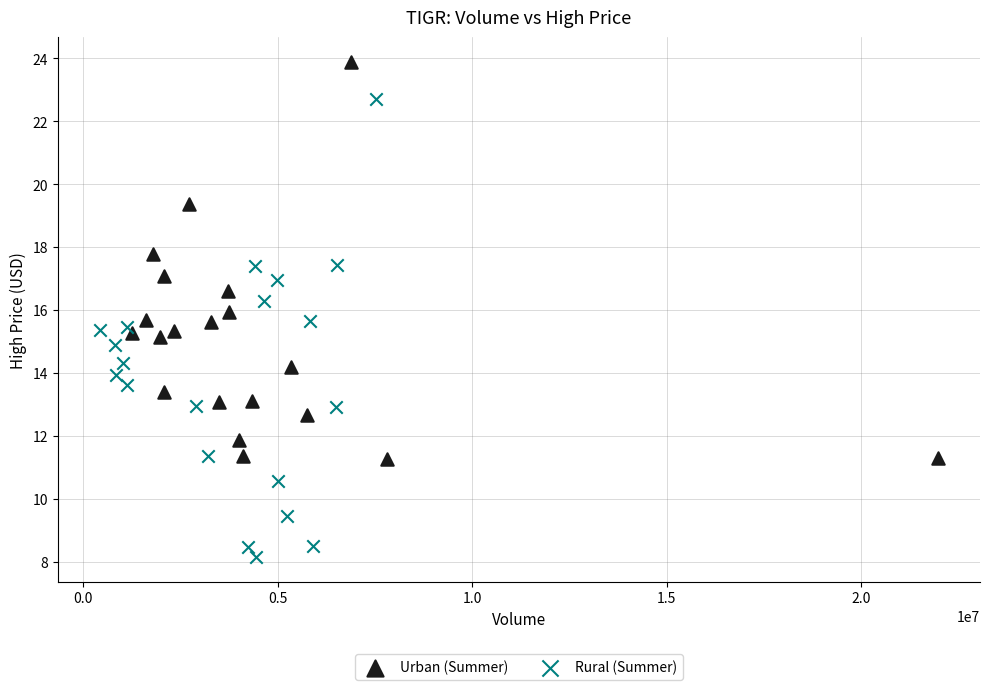

Which series contains the highest Y value?

Urban (Summer)